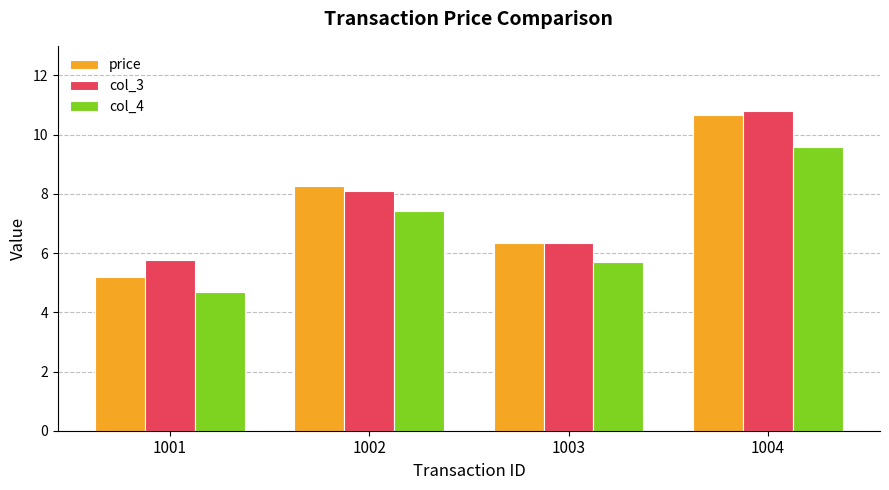

Which category has the highest value in the col_3 series?

1004